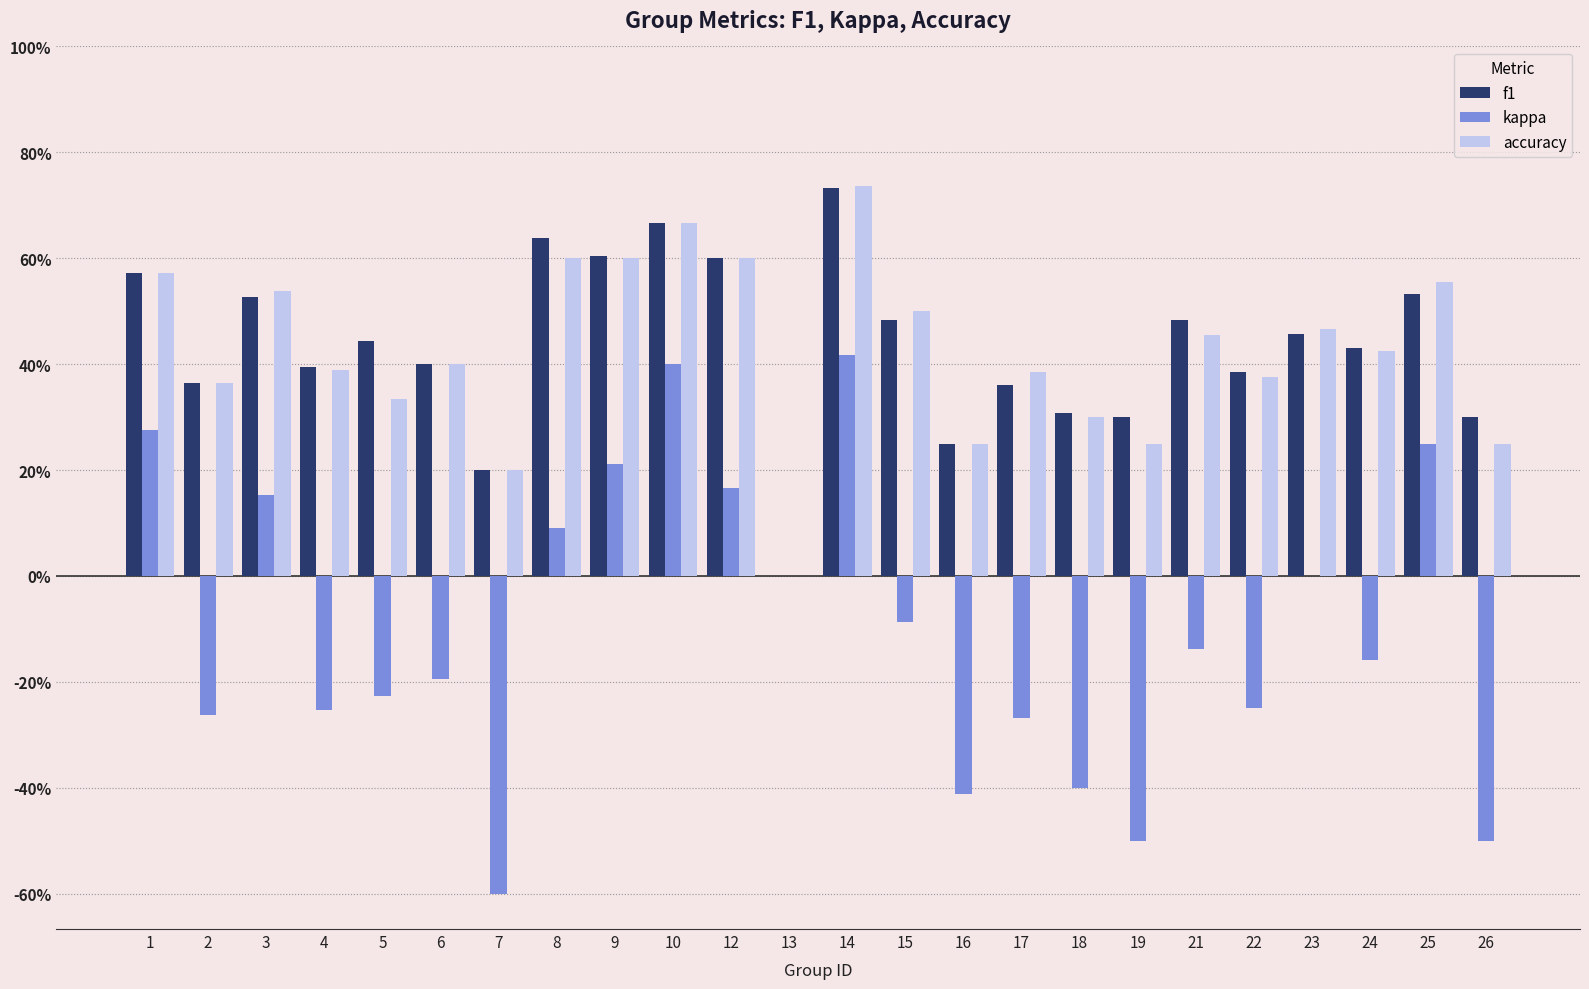

What are all the series names shown in the legend?

f1, kappa, accuracy